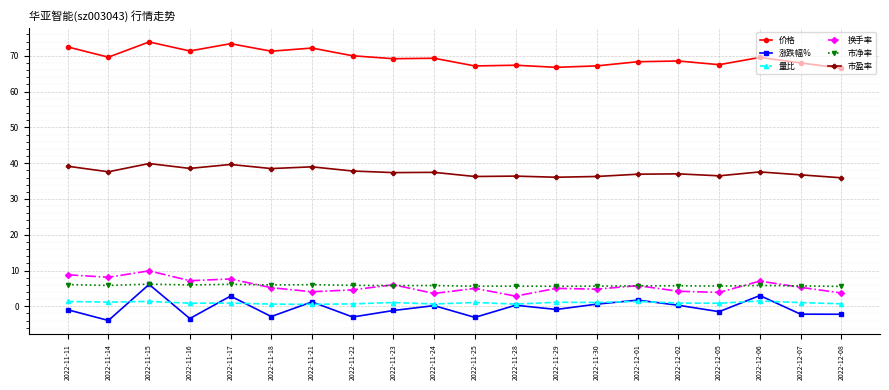

Which series has the largest total across all categories?

价格